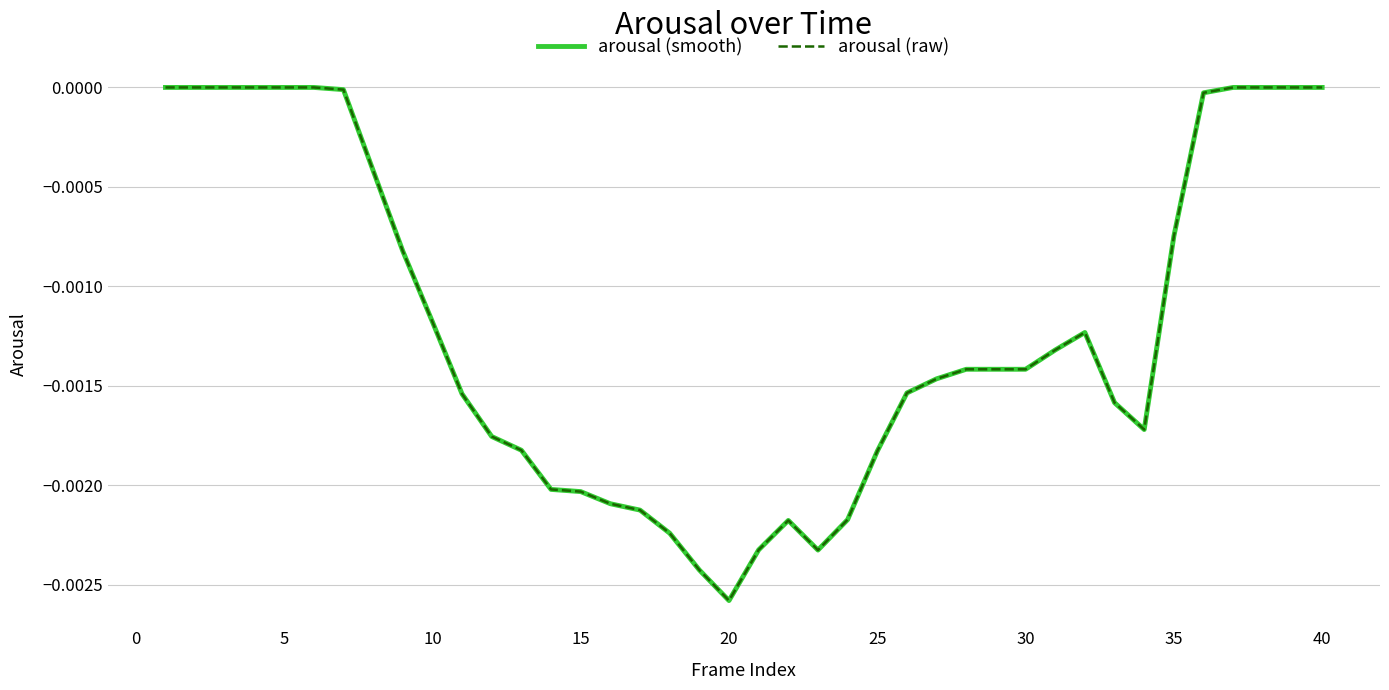

Does the chart display data point markers on the line(s)?

No